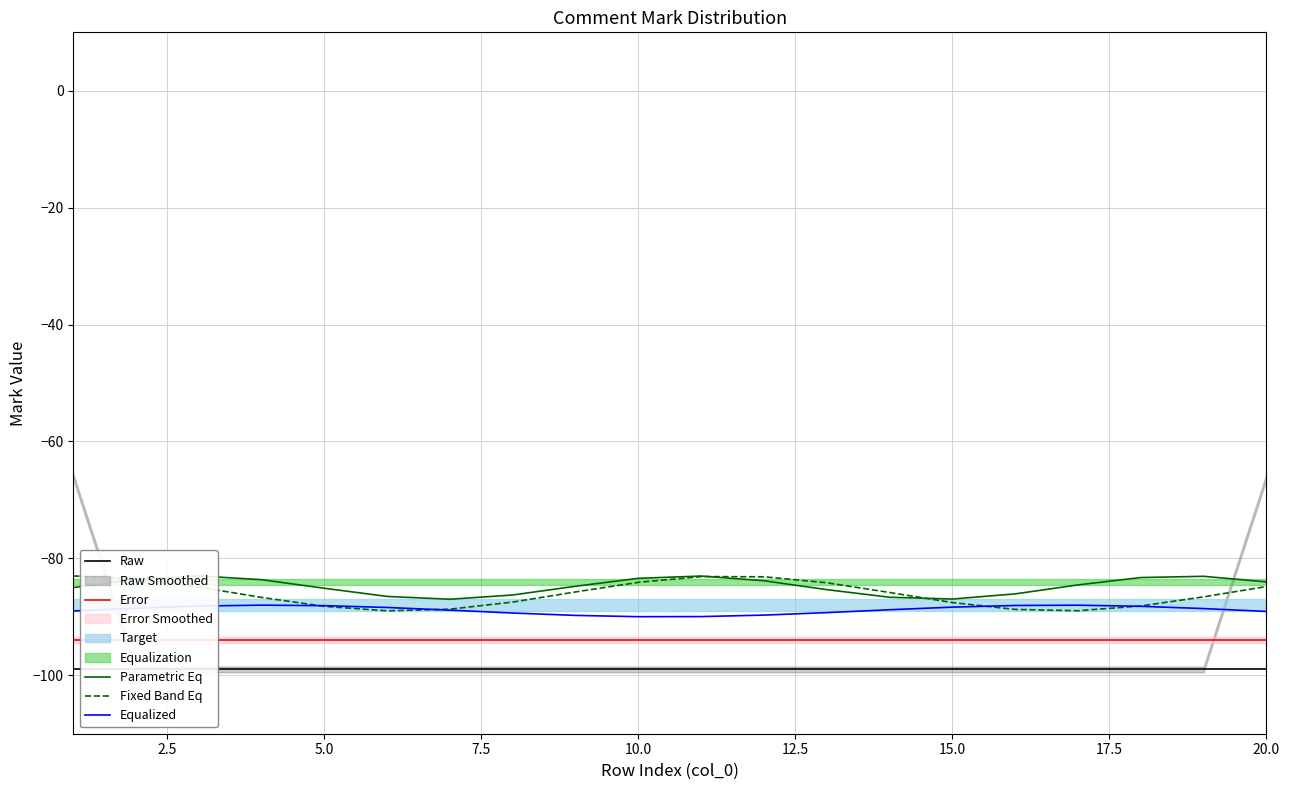

How many series are shown in this chart?

5